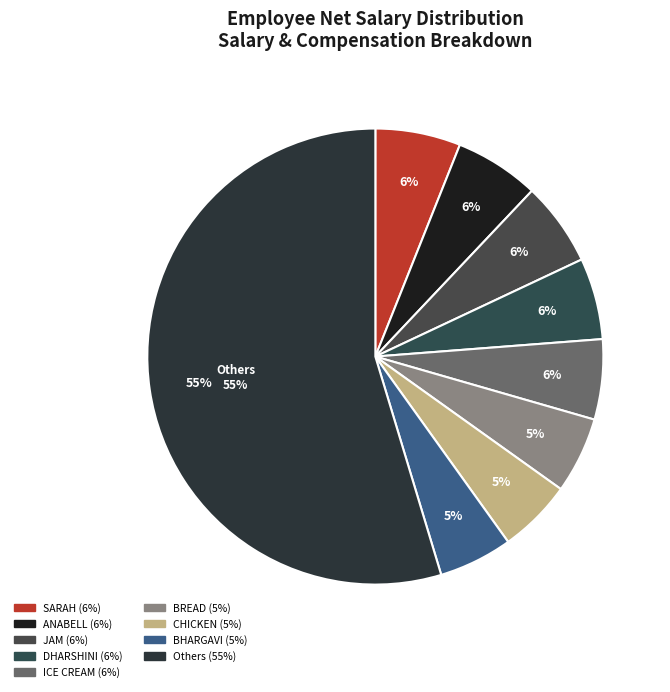

To the nearest percent, what portion does DHARSHINI represent?

6%